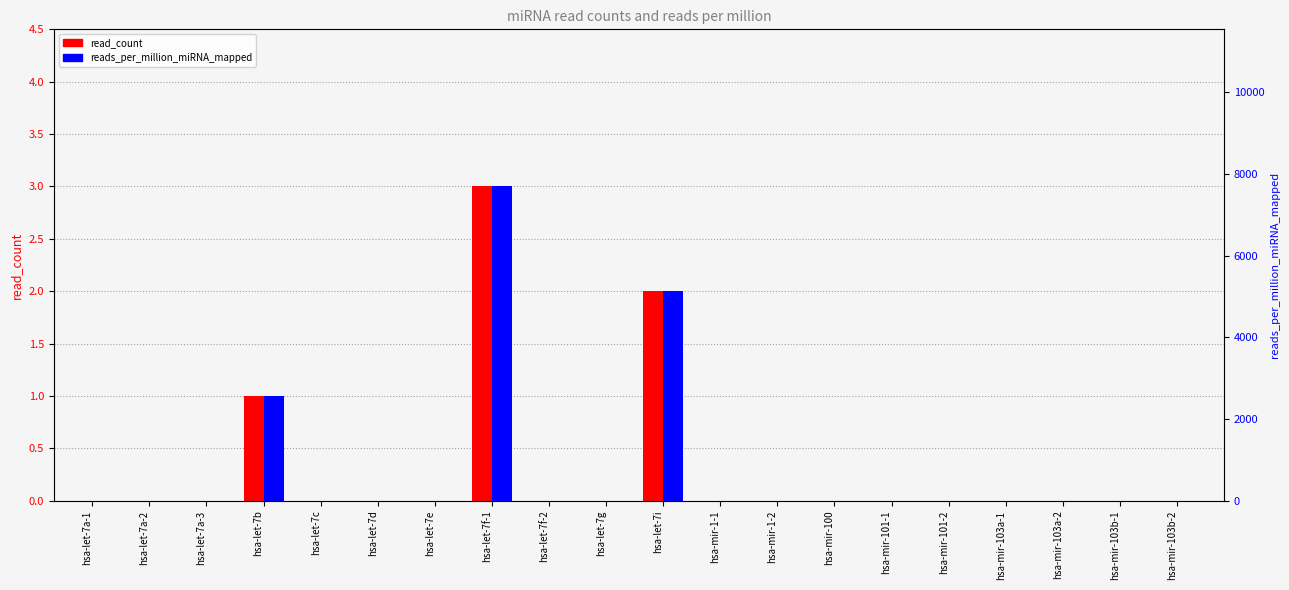

Which series has the largest total across all categories?

reads_per_million_miRNA_mapped